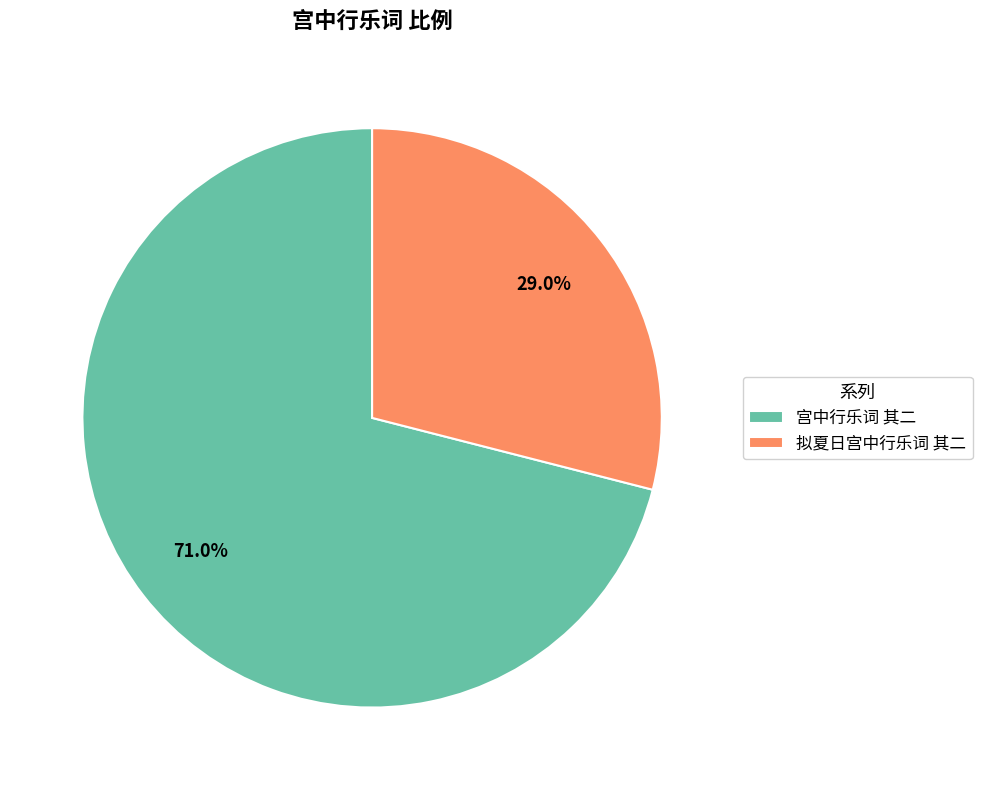

To the nearest percent, what is the difference between the largest and smallest slice percentages?

42%